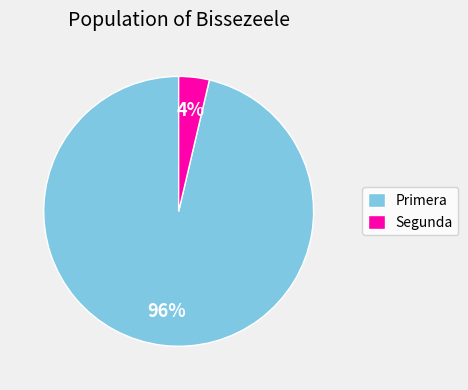

Is the sum of Segunda and Primera greater than half?

Yes